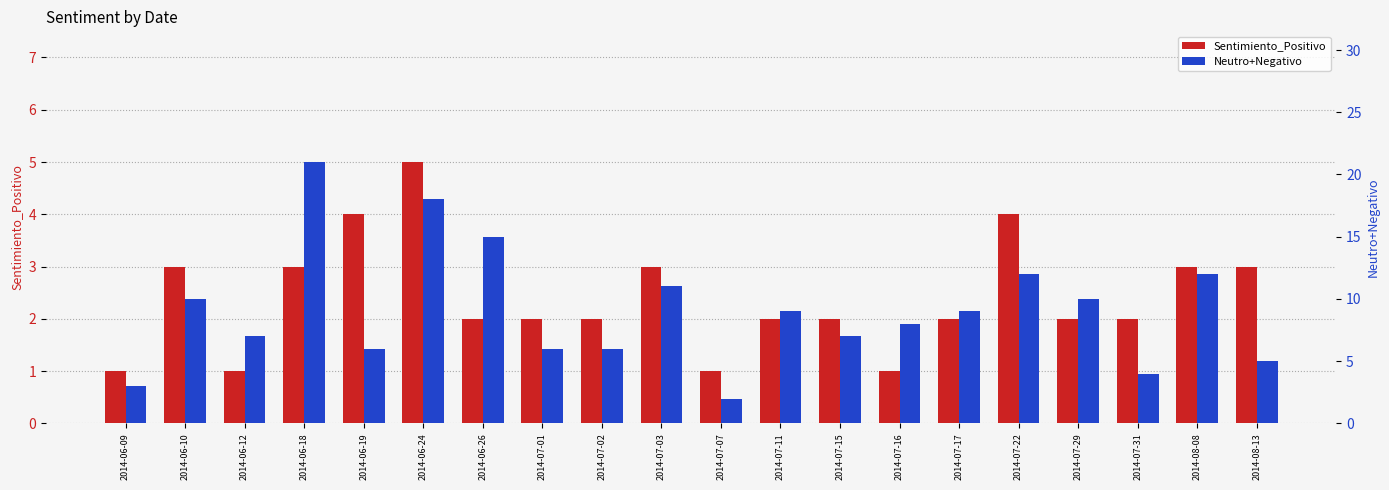

What is the label of the 19th bar from the right?

2014-06-10